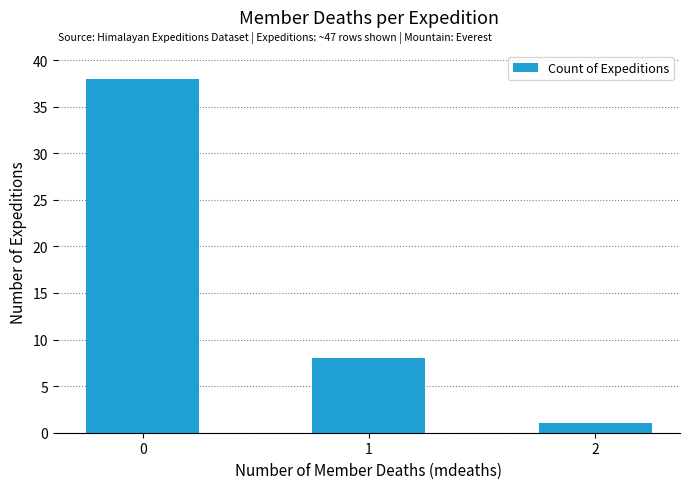

How many data points does each series have?

3